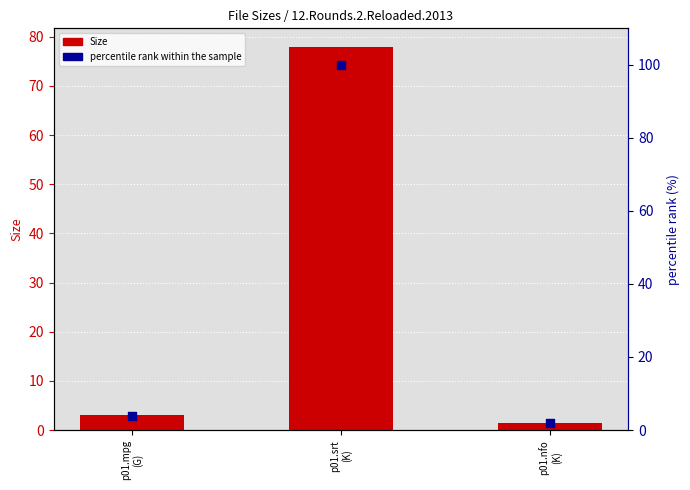

Which series contains the highest Y value?

percentile rank within the sample